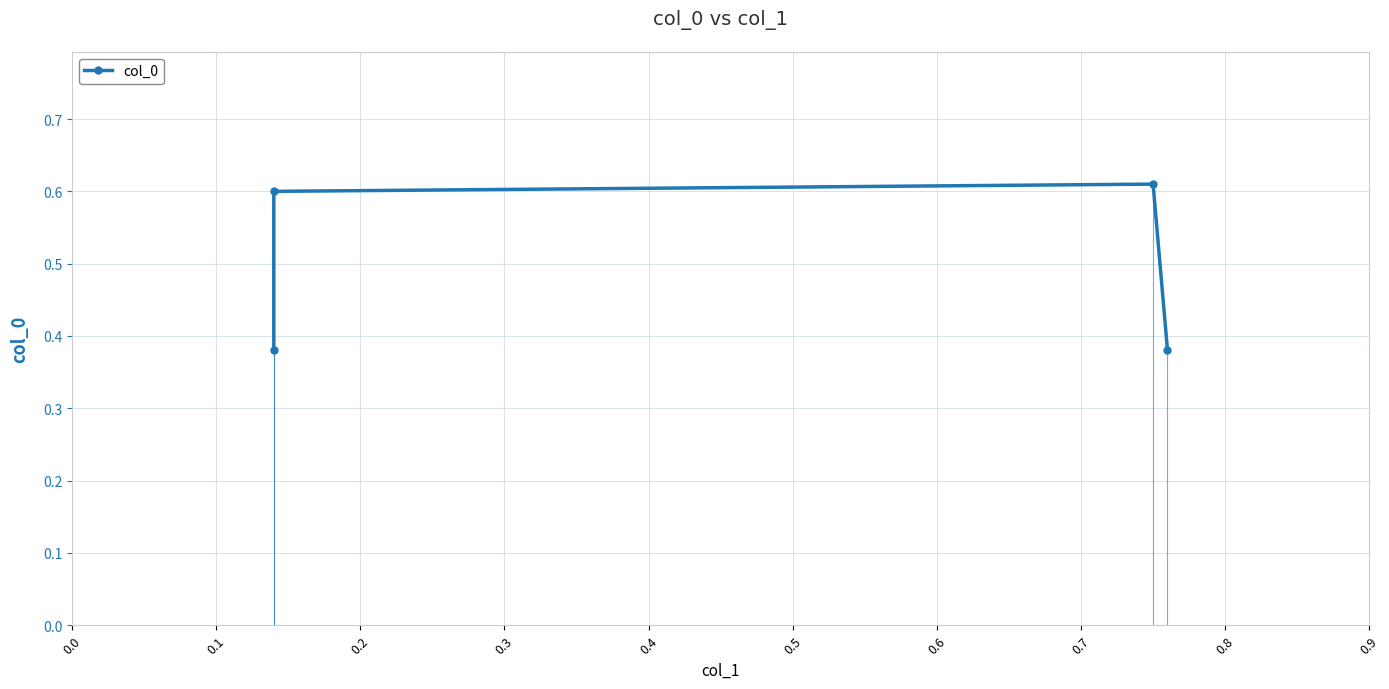

What is the value of the 2nd point from the left?

0.6